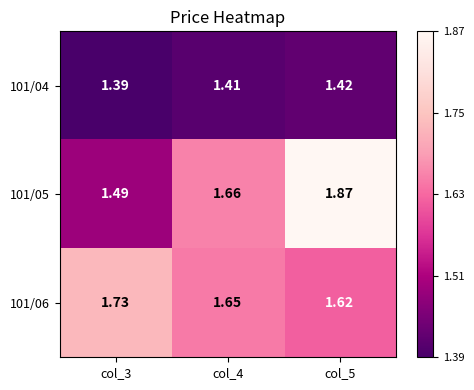

Which series has the largest range (max minus min)?

101/05